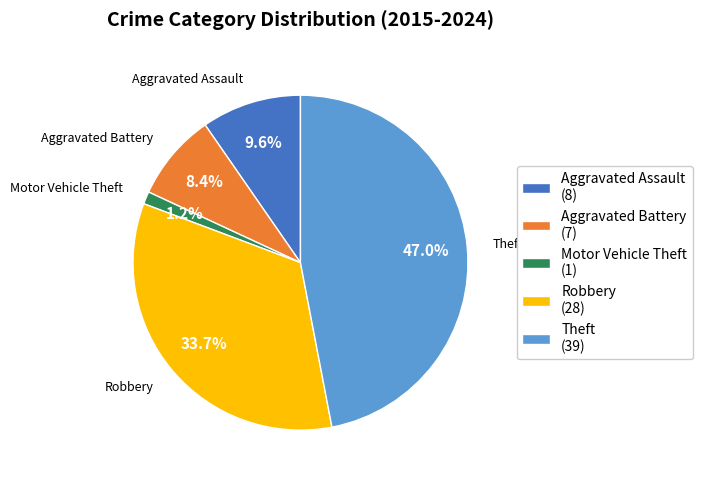

Rank the categories by value from highest to lowest.

Theft, Robbery, Aggravated Assault, Aggravated Battery, Motor Vehicle Theft